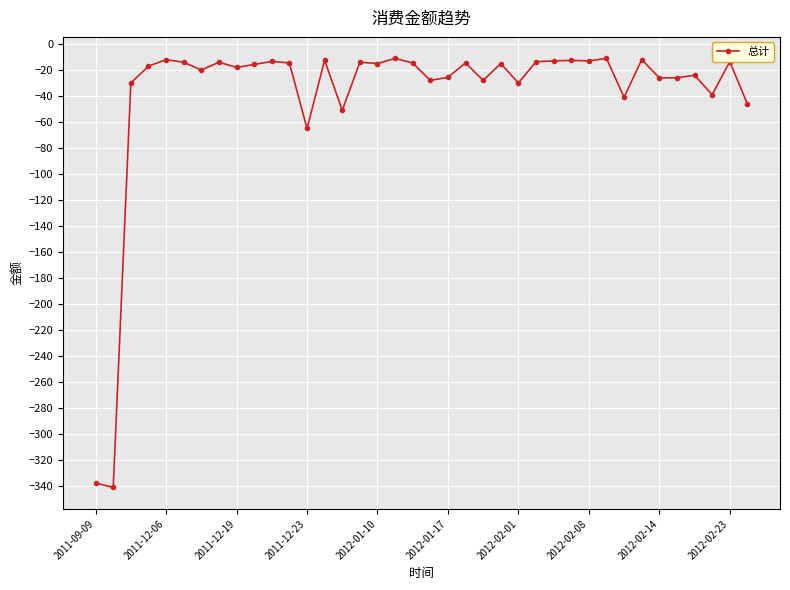

What is the maximum value shown in the chart?

-11.0